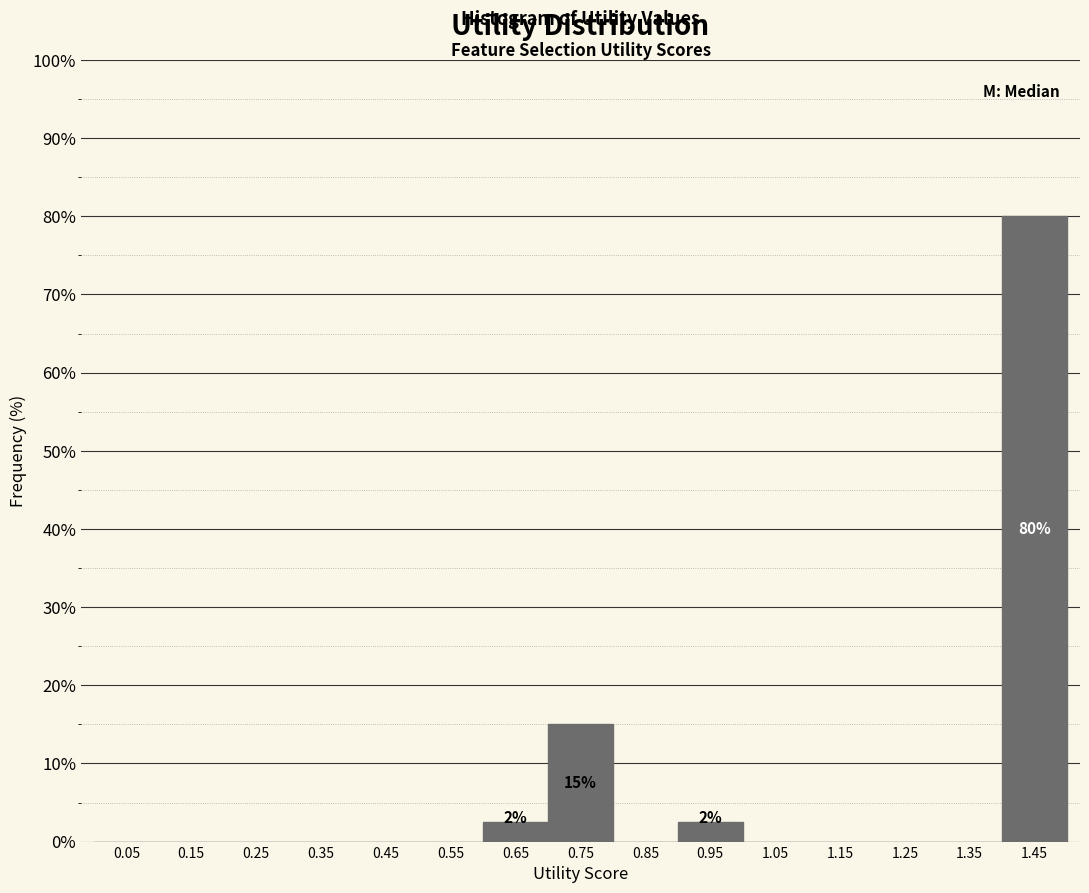

Which range on the x-axis has the tallest bar?

1.4 to 1.5